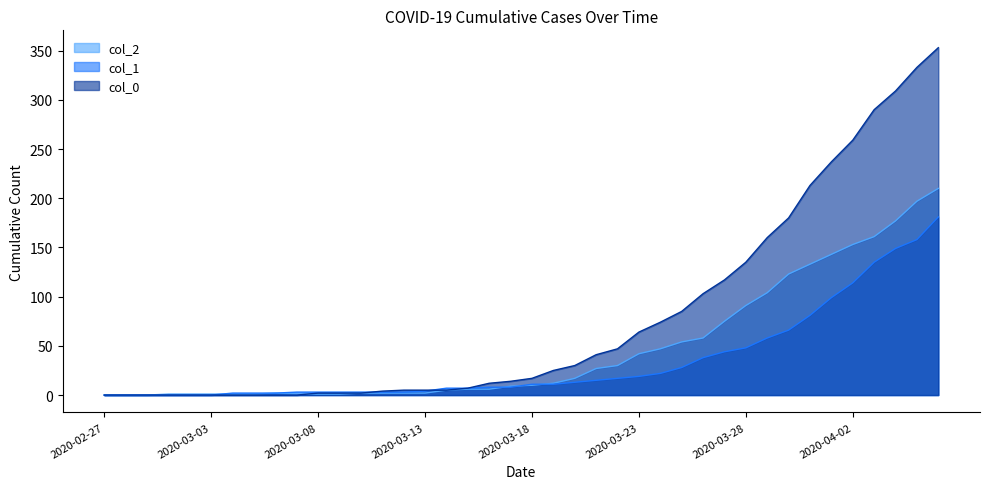

The value of col_2 at 2020-03-12 is 1. True or false?

False